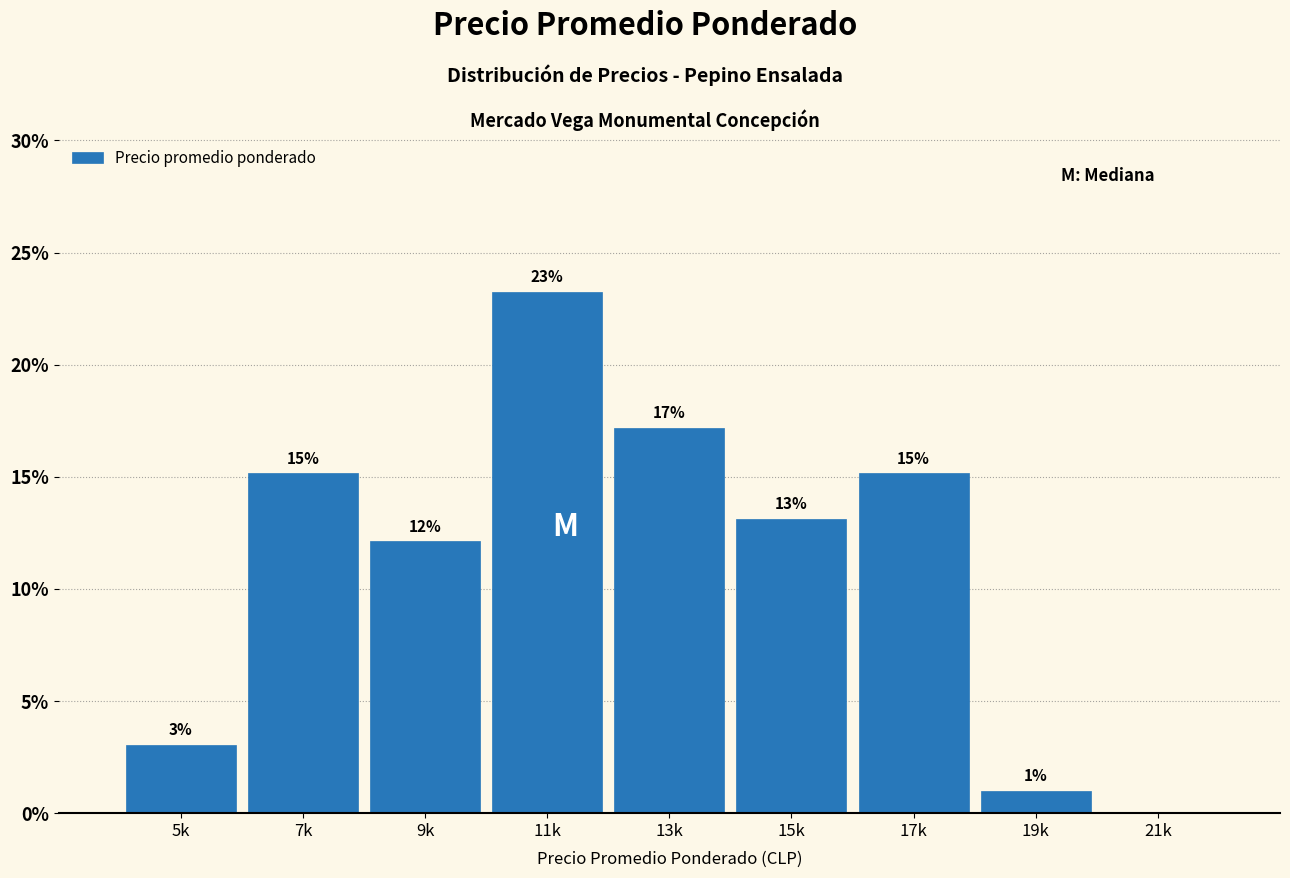

Are the bars horizontal?

No